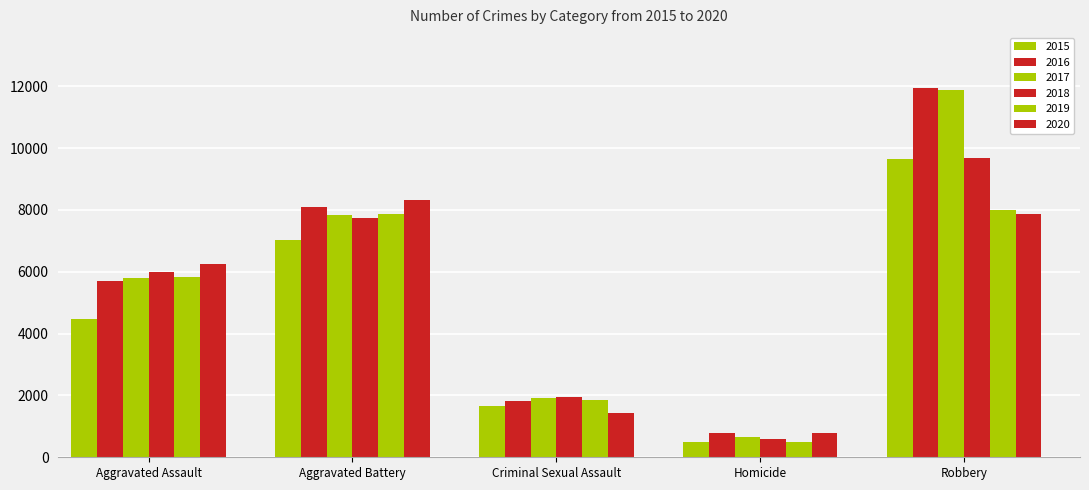

What is the value of the 2018 bar at the 1st from the left?

6001